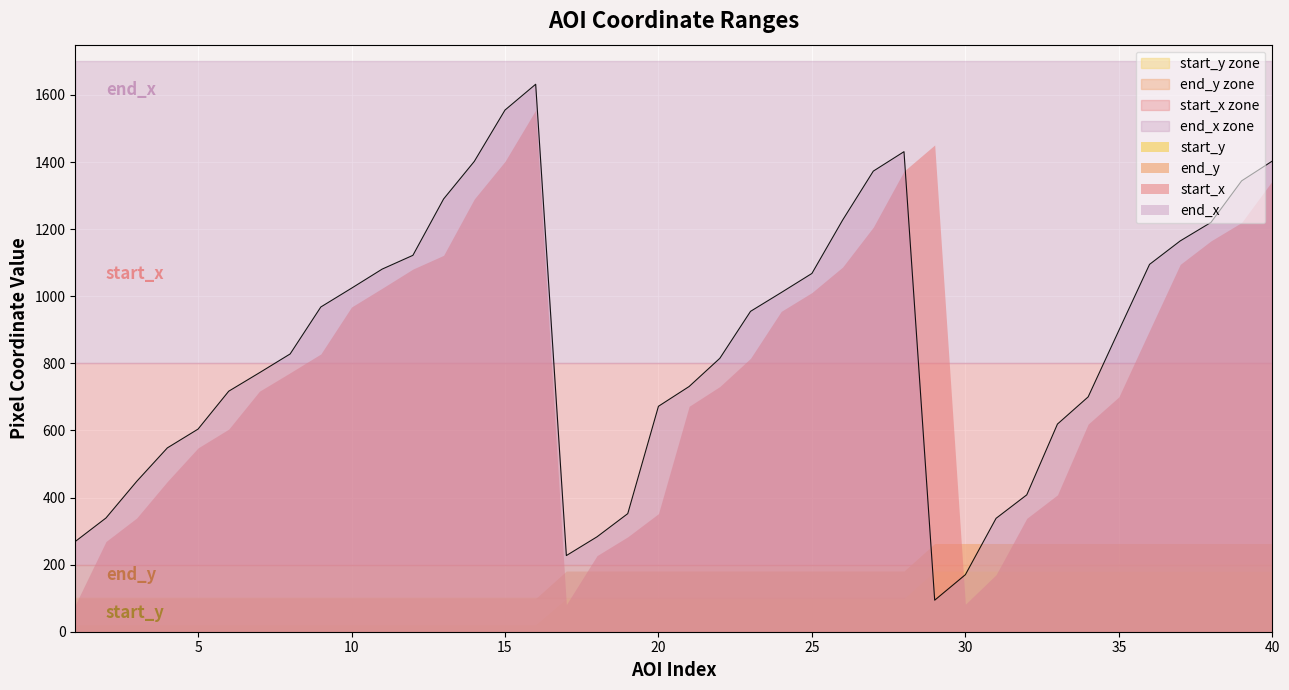

Which label corresponds to the smallest value in the chart?

1